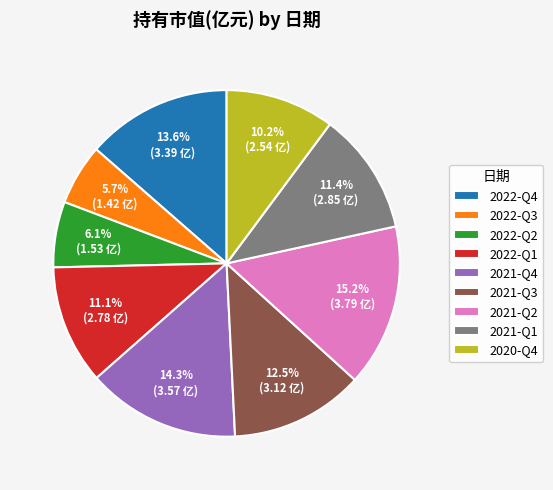

Count the number of slices in the pie.

9